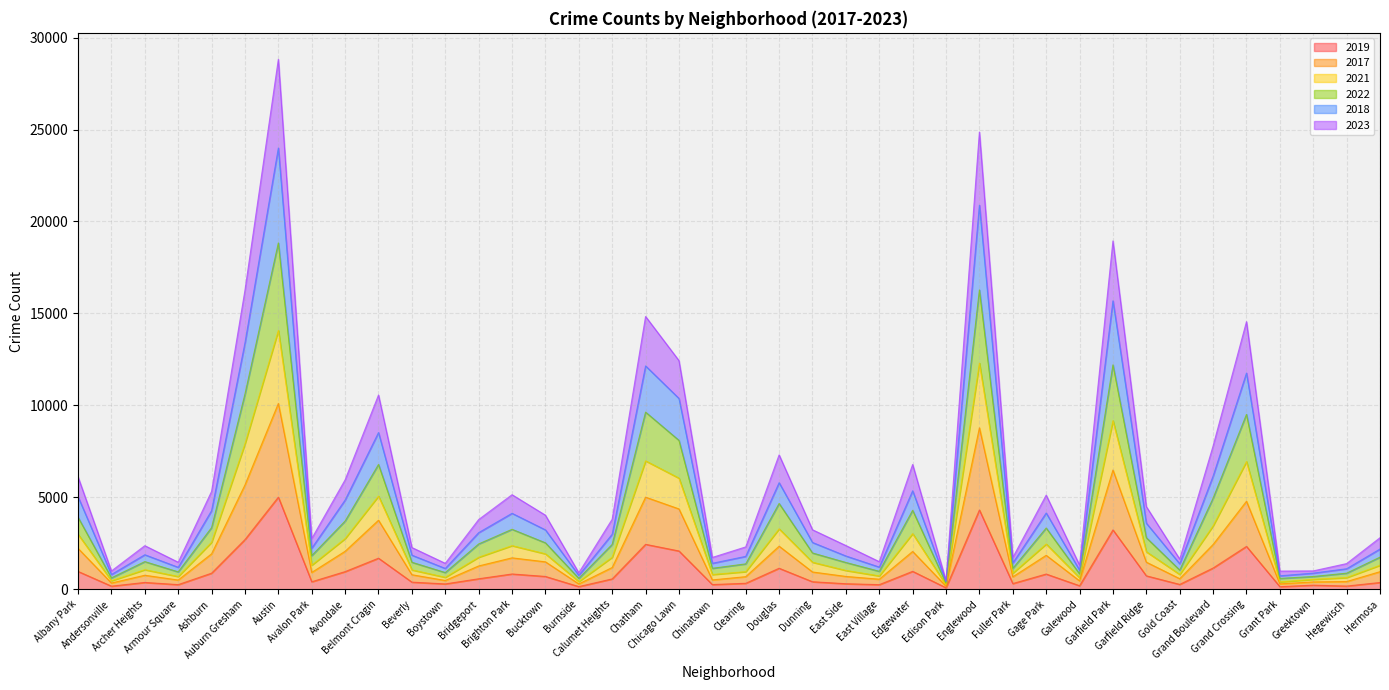

In 2022, how many points are lower than both neighbors (excluding endpoints)?

12